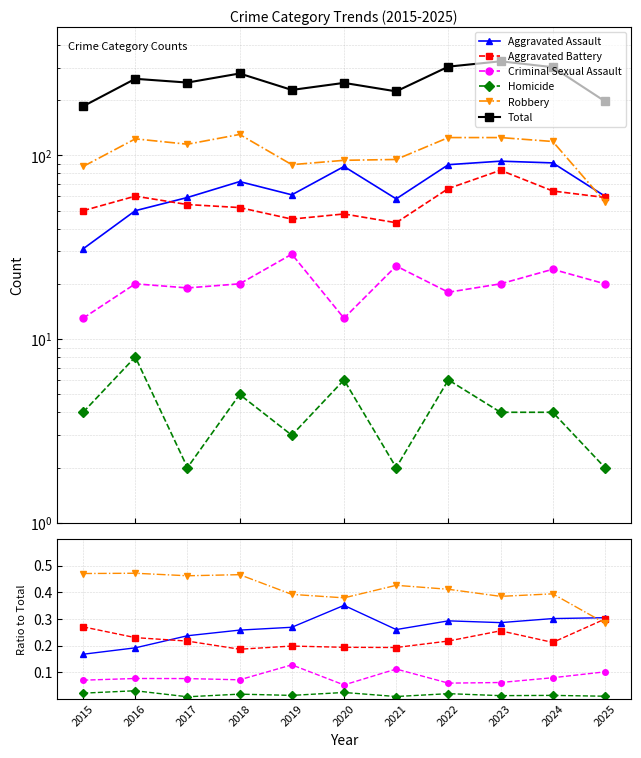

Does the chart have visible grid lines?

Yes